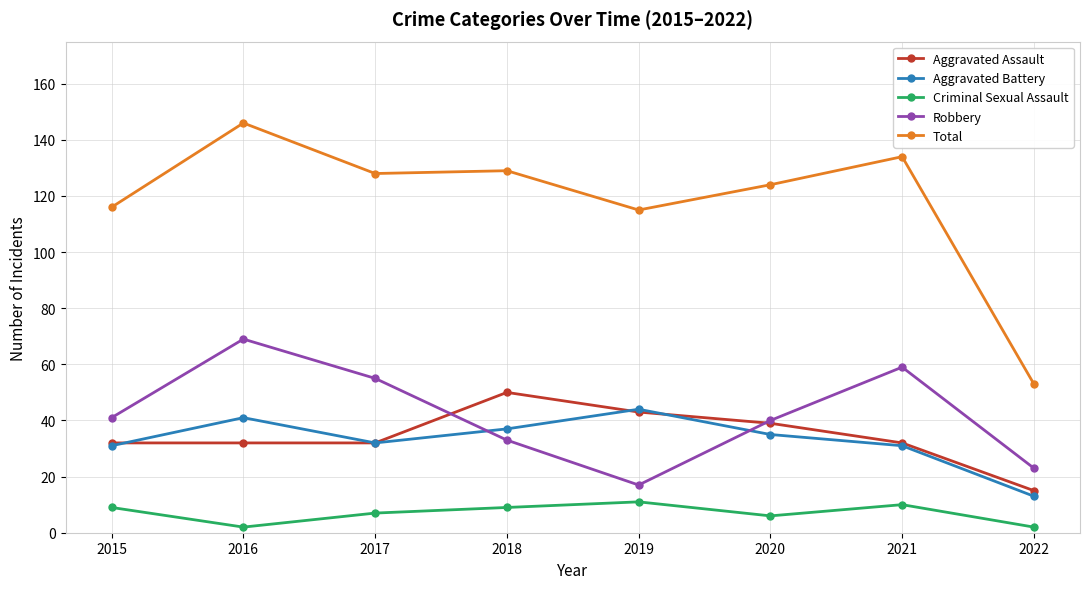

Is the value of Total at 2015 greater than the value of Robbery at 2020?

Yes